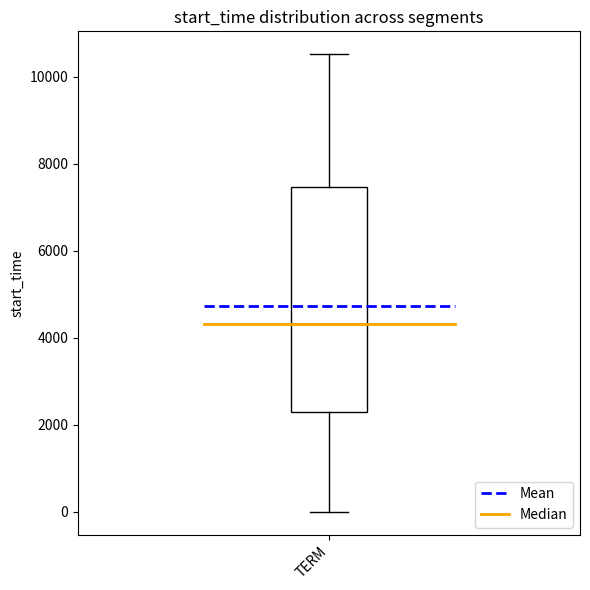

Transcribe this box plot: give where the median line is, the range the box spans, and where the two whiskers end, as read against the y-axis. The values are not printed on the chart, so give them approximately, as read against the axis.

median 4400, box 2200 to 7400, whiskers 0 to 10600